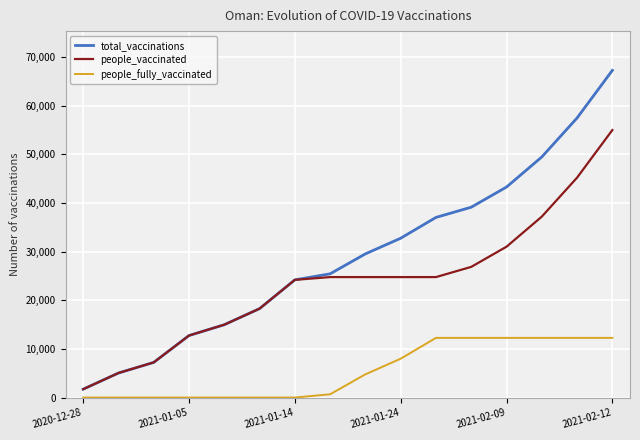

True or false: people_fully_vaccinated and people_vaccinated intersect in this chart.

False